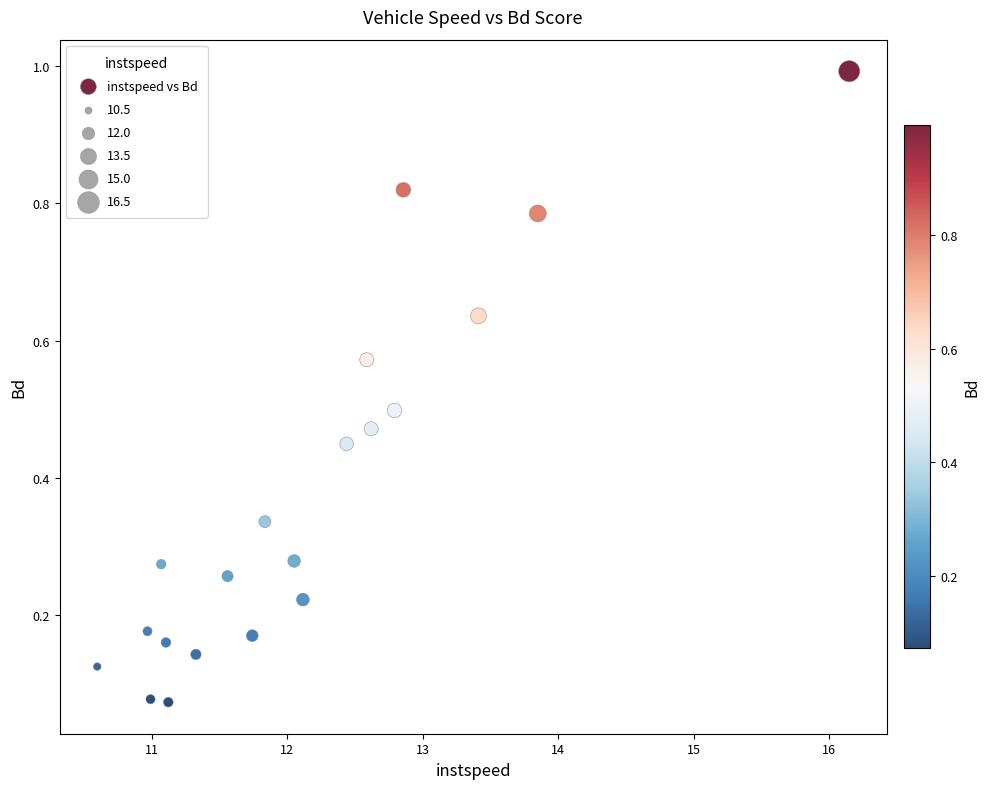

What is the range of X values (max minus min)?

5.5